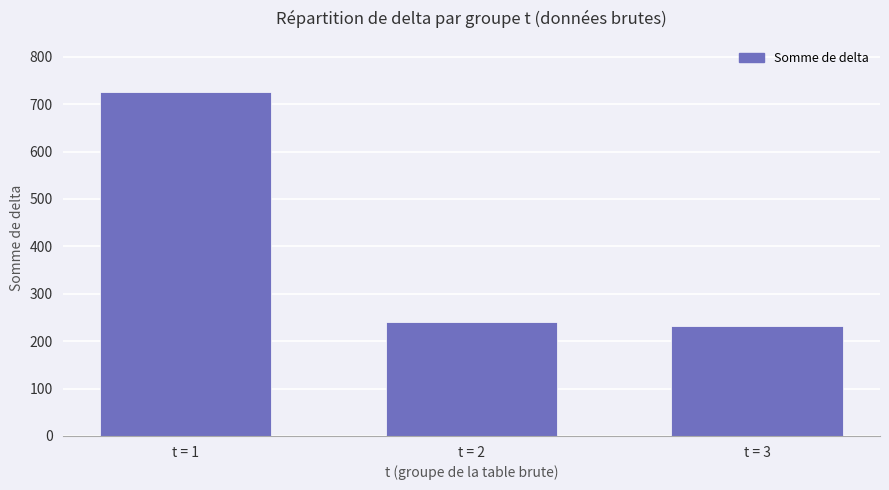

Does the chart contain stacked bars?

No